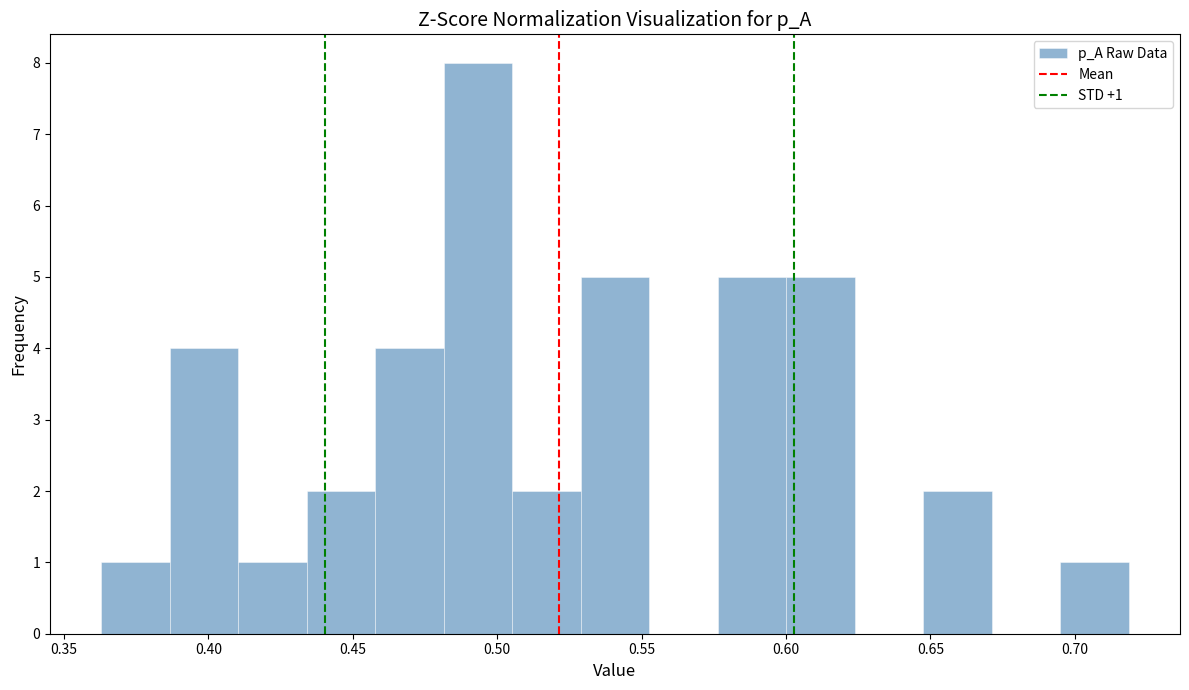

Which range on the x-axis has the tallest bar?

0.480 to 0.505